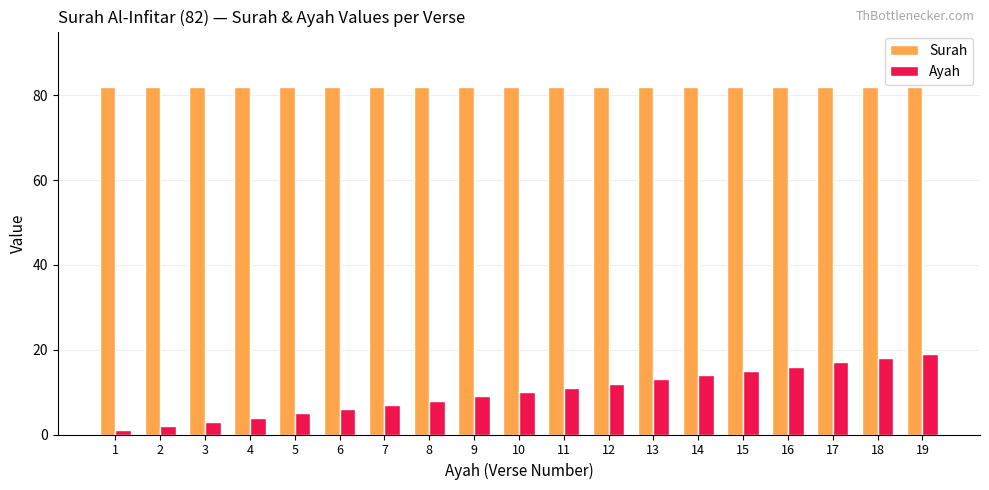

The Surah series shows 82 at 8. True or false?

True